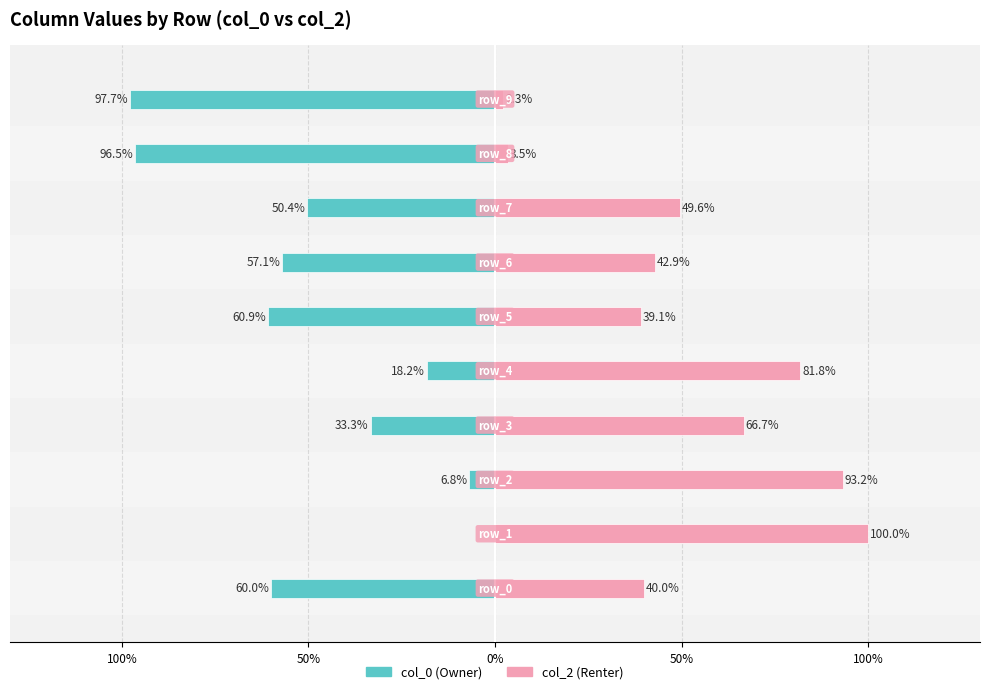

Rank the series by their average value, from lowest to highest.

col_0, col_2